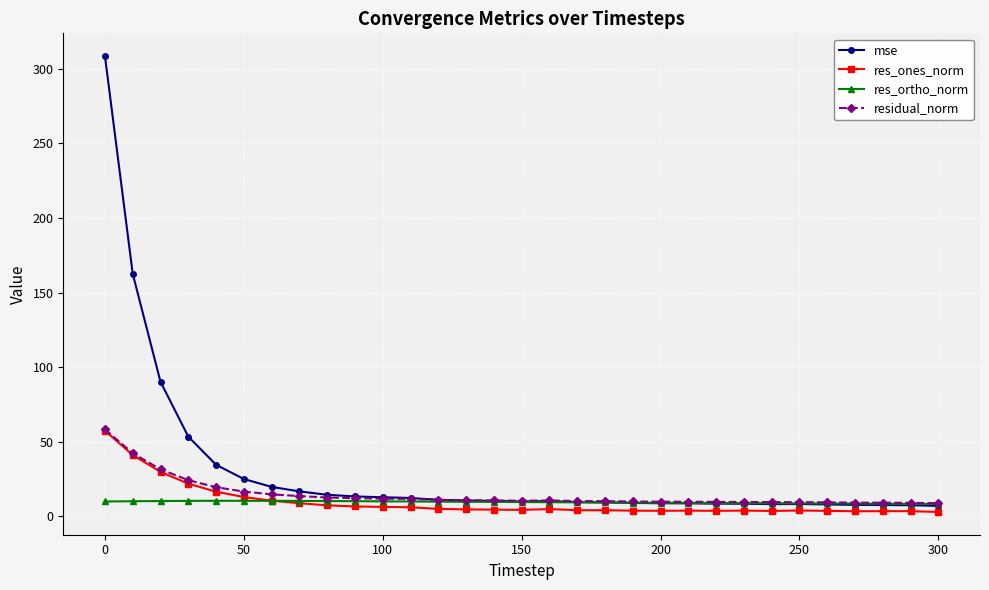

What is the maximum value shown in the chart?

308.5